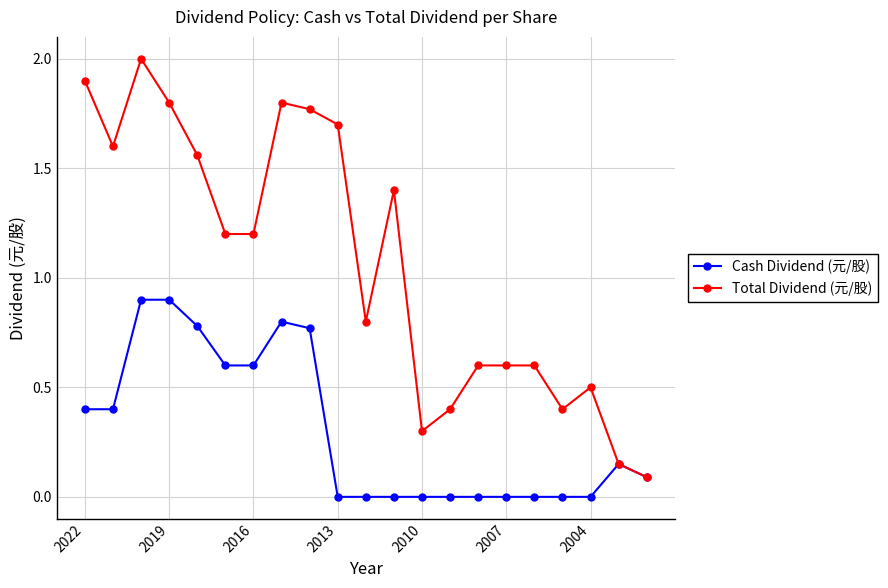

Which series has the widest spread of values?

Total Dividend (元/股)